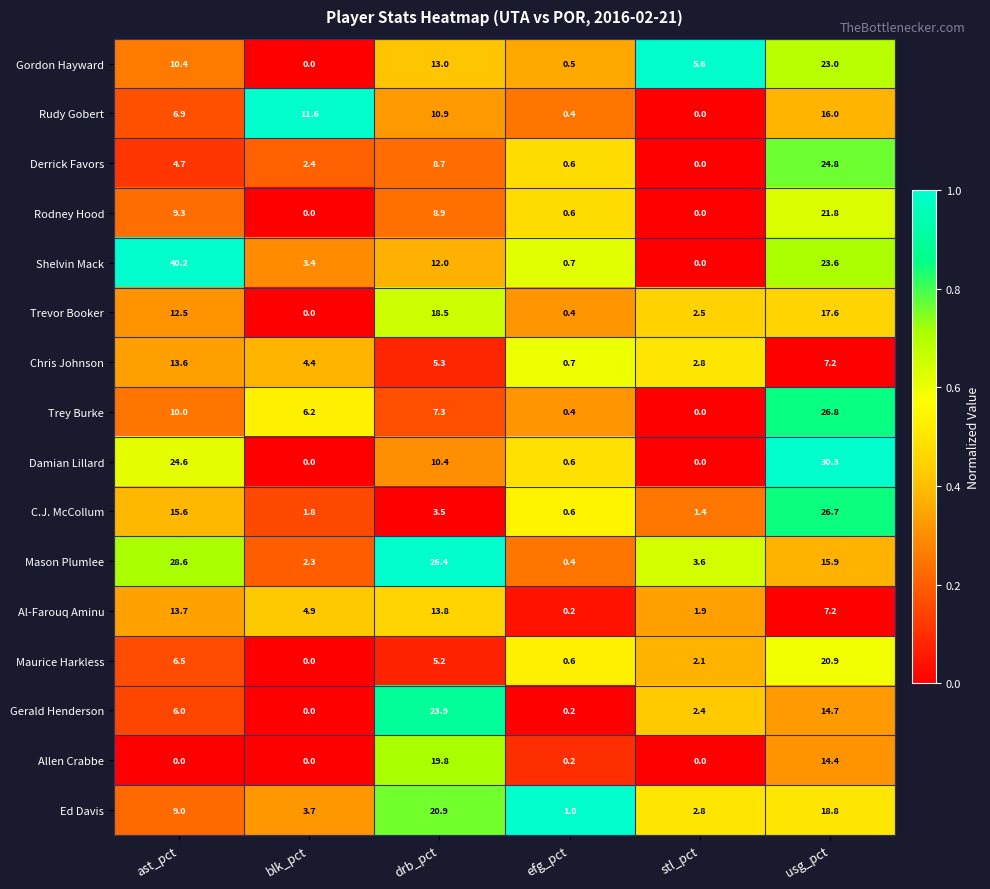

The value of Shelvin Mack at drb_pct is 12.0. True or false?

True